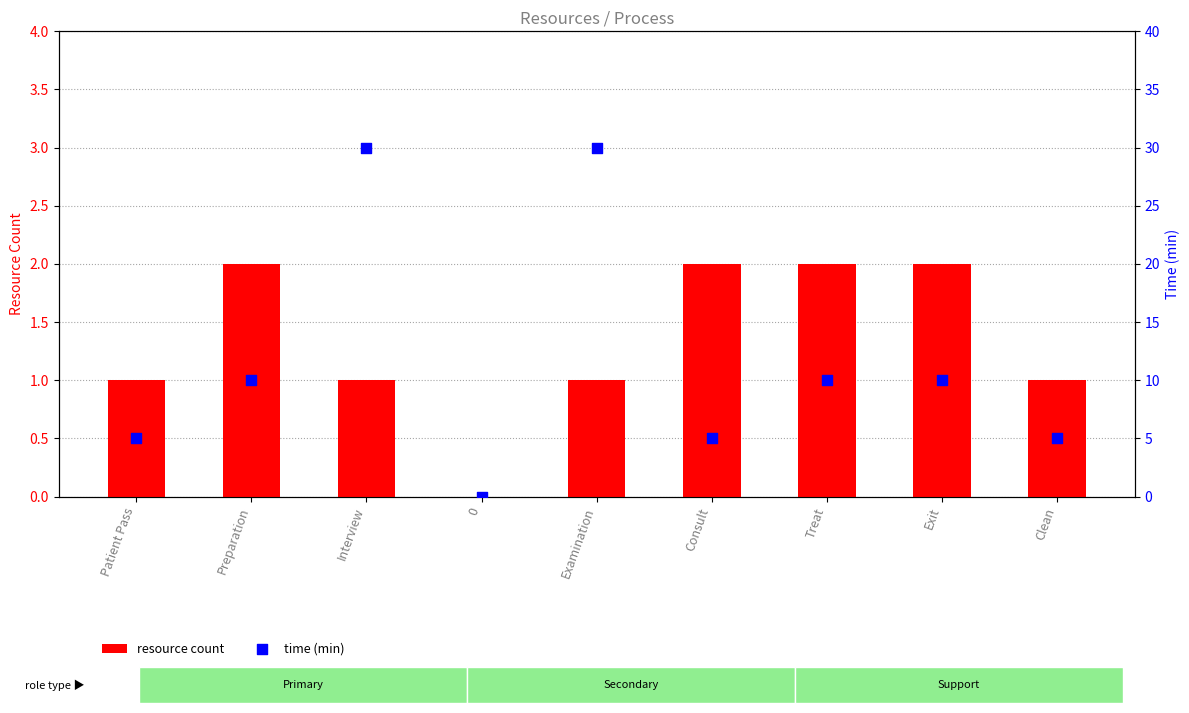

Which series contains the lowest Y value?

resource count